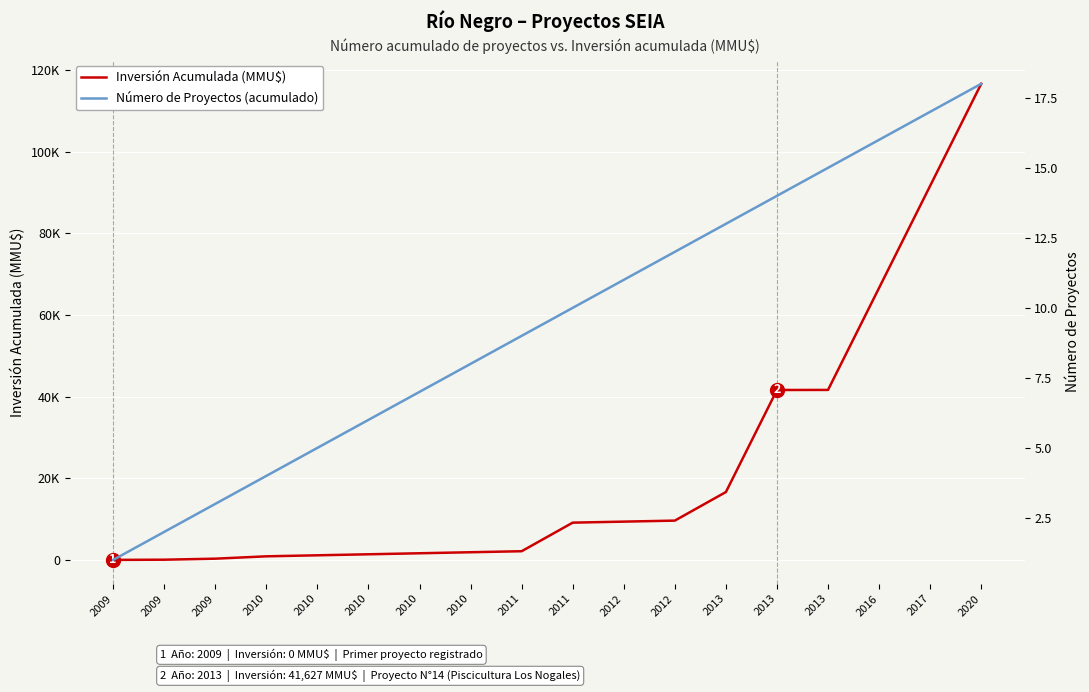

Reading right to left, extract all data points from this chart.

Inversión Acumulada (MMU$): 116647	91647	66647	41647	41627	16627	9627	9377	9127	2127	1877	1627	1377	1127	877	300	50	0
Número de Proyectos (acumulado): 18	17	16	15	14	13	12	11	10	9	8	7	6	5	4	3	2	1